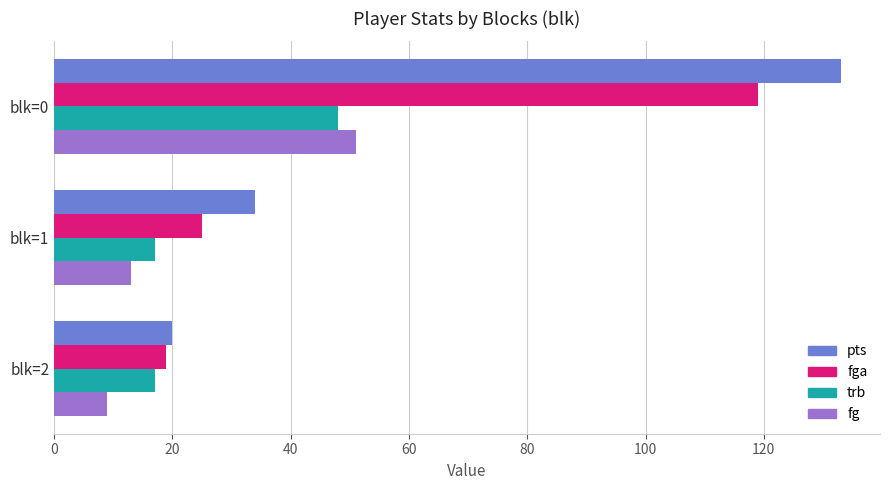

What is the difference between the highest and lowest values at blk=0?

85